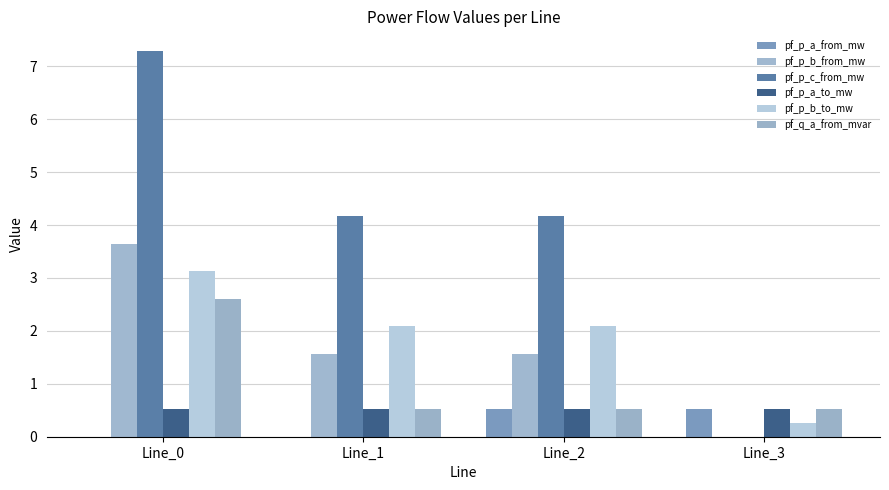

How many groups of bars are there?

4